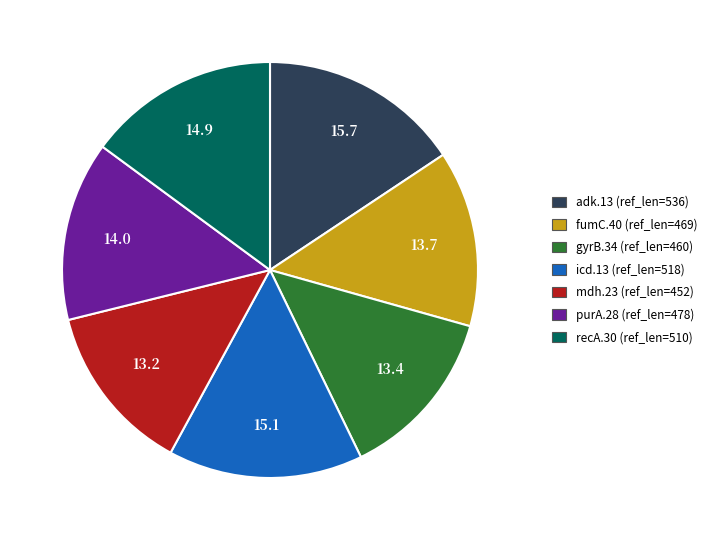

Which category has the biggest portion of the pie?

adk.13